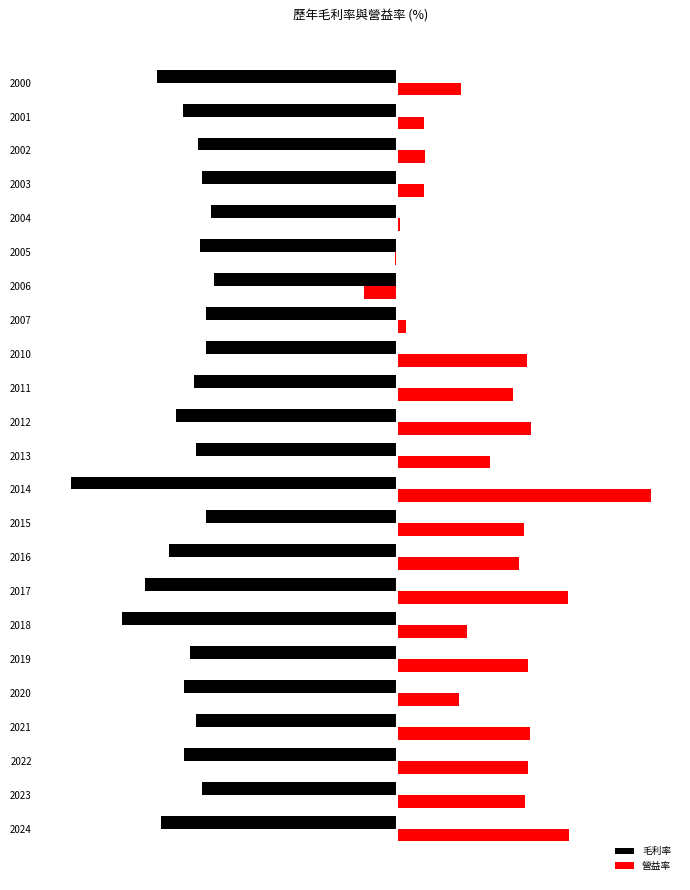

What are all the series names shown in the legend?

毛利率, 營益率